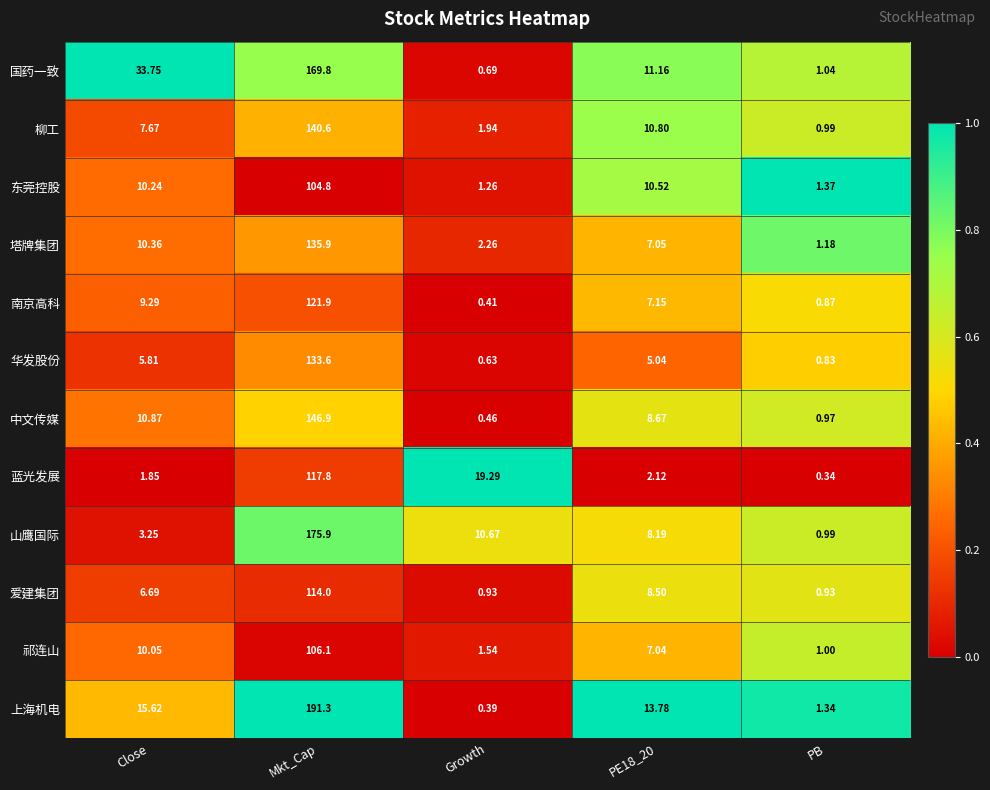

Which series has the largest total across all categories?

上海机电